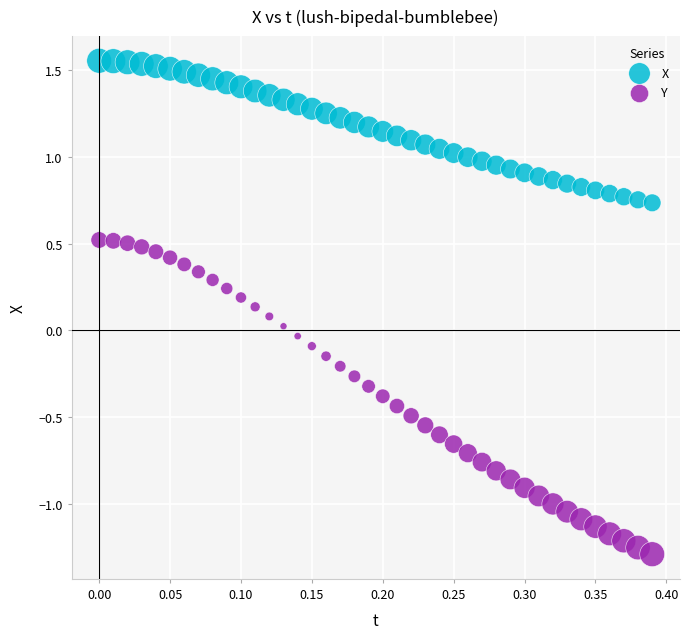

Across all data points, what is the range of X values (max minus min)?

0.4